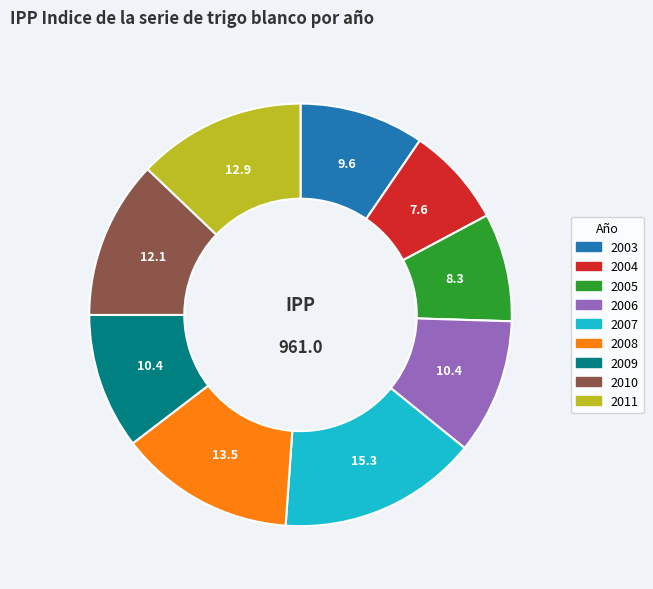

Is there a majority slice in this chart?

No